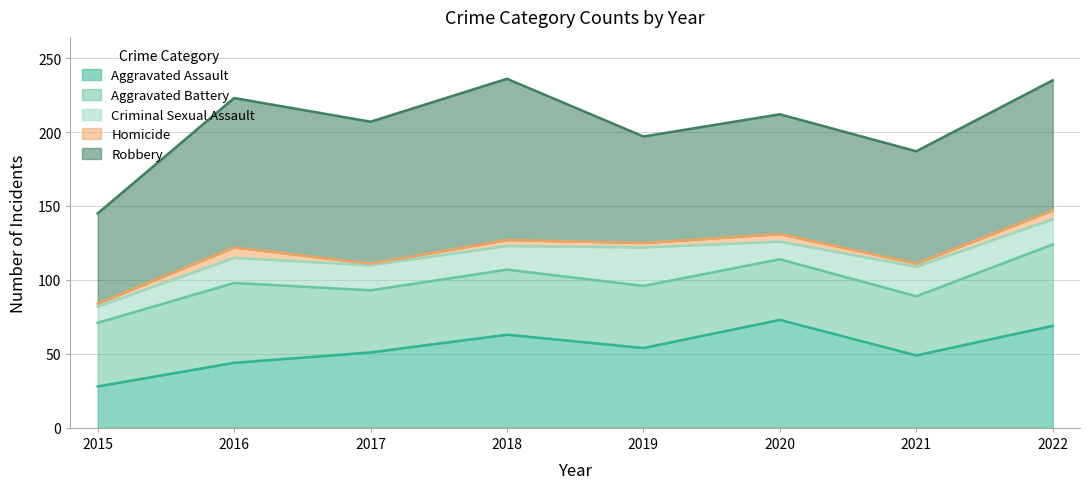

Where is the first local minimum for Aggravated Battery?

2017